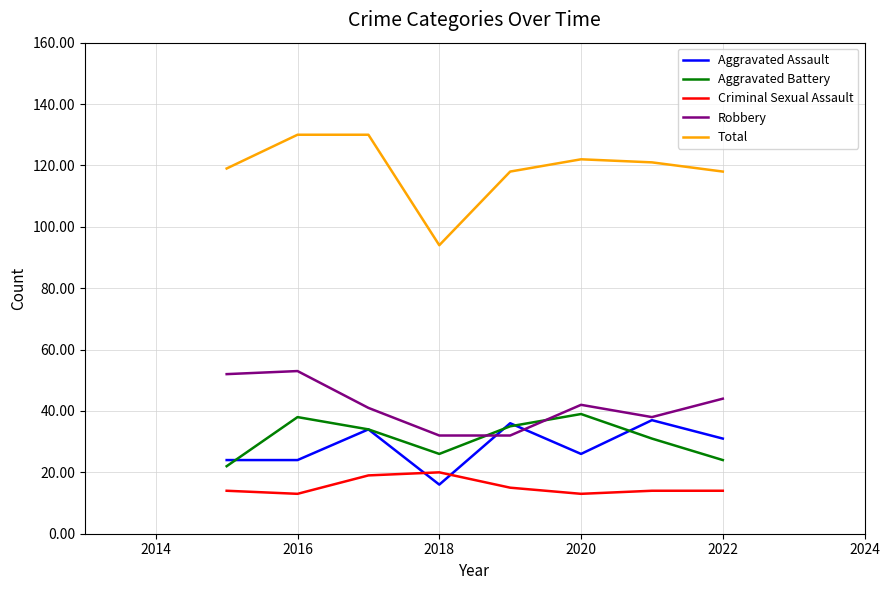

Which series has the largest range (max minus min)?

Total